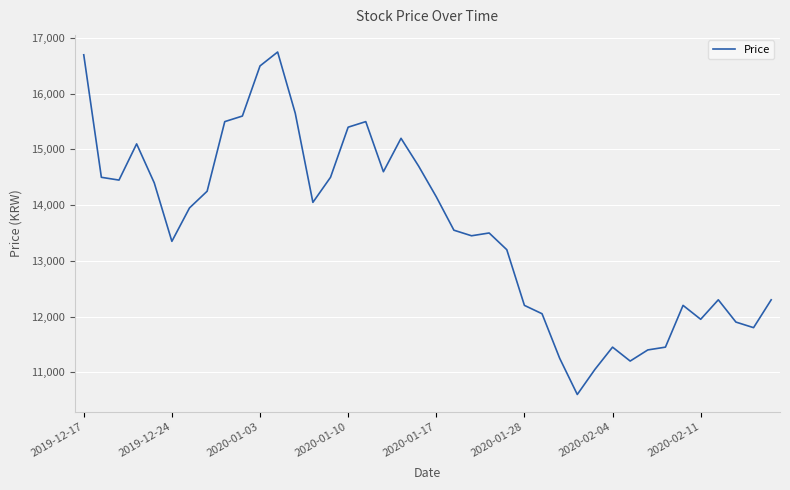

What is the greatest value displayed?

16750